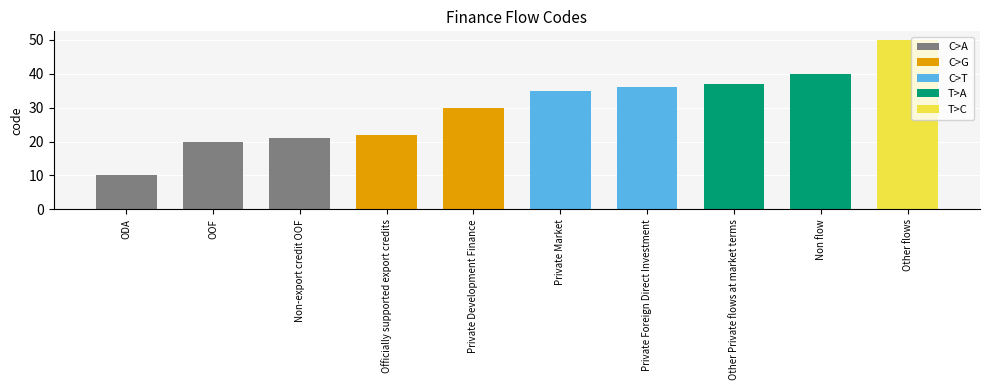

What is the smallest value displayed?

10